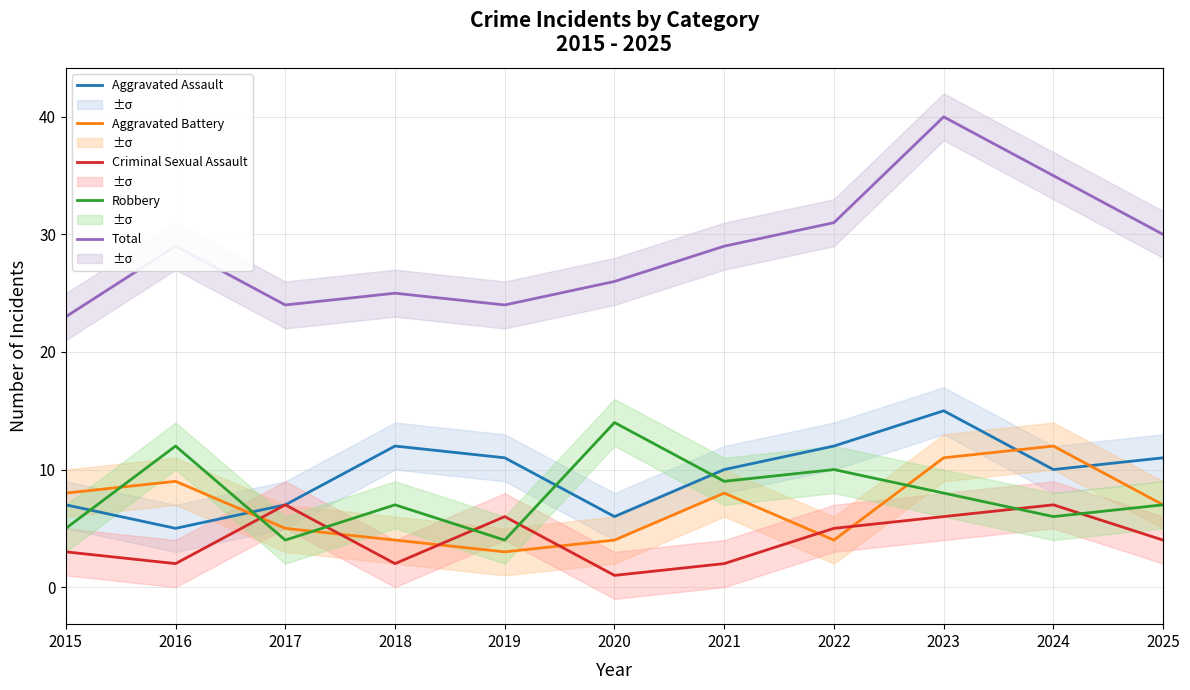

What is the sum of the Robbery values at 2021 and 2018?

16